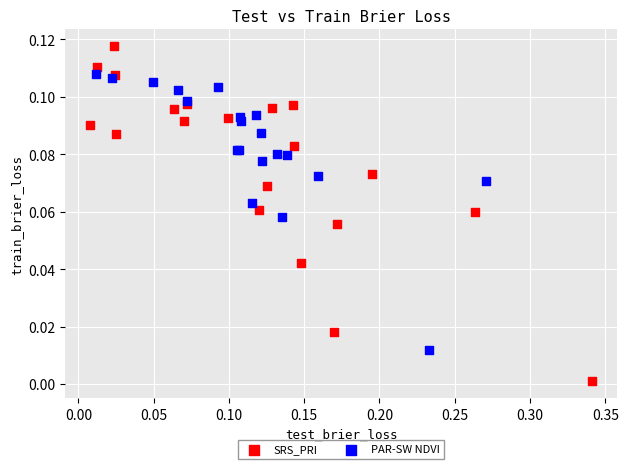

Which series reaches the minimum Y coordinate?

SRS_PRI